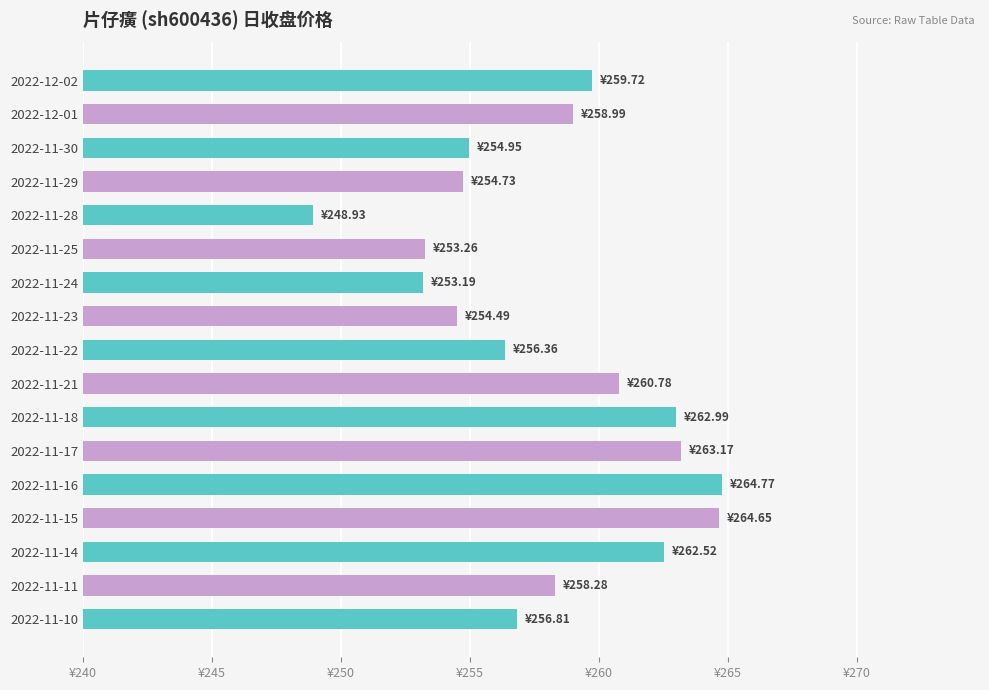

Where is the data nearest to the value 256?

2022-11-22